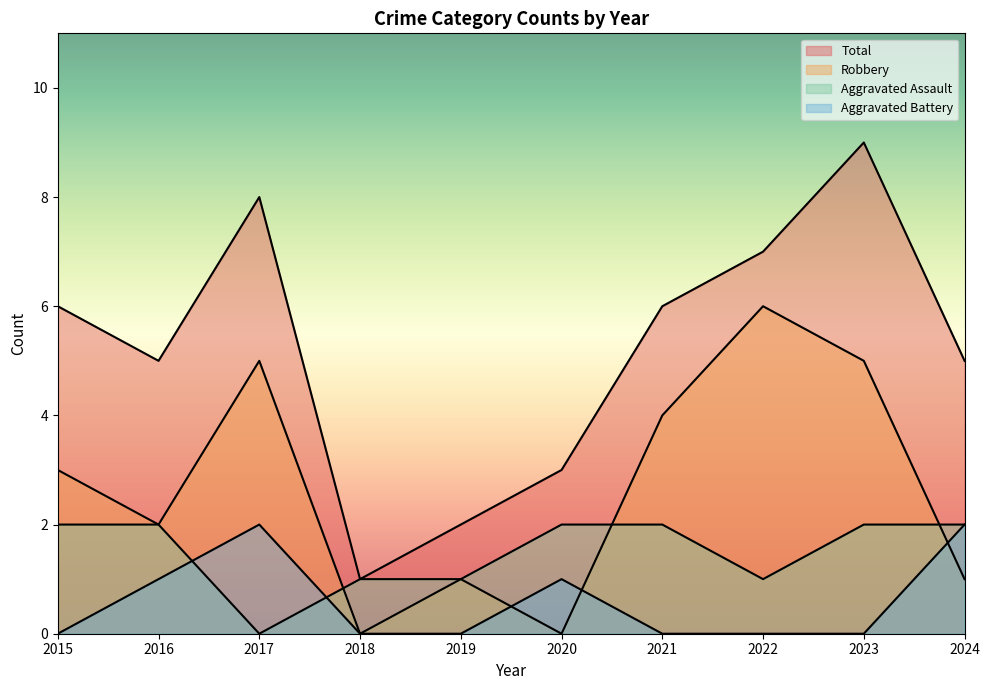

What are all the series names shown in the legend?

Aggravated Assault, Aggravated Battery, Robbery, Total